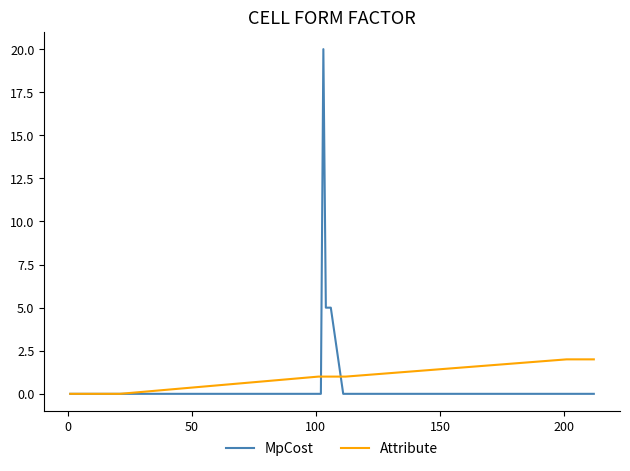

Which series has the largest range (max minus min)?

MpCost